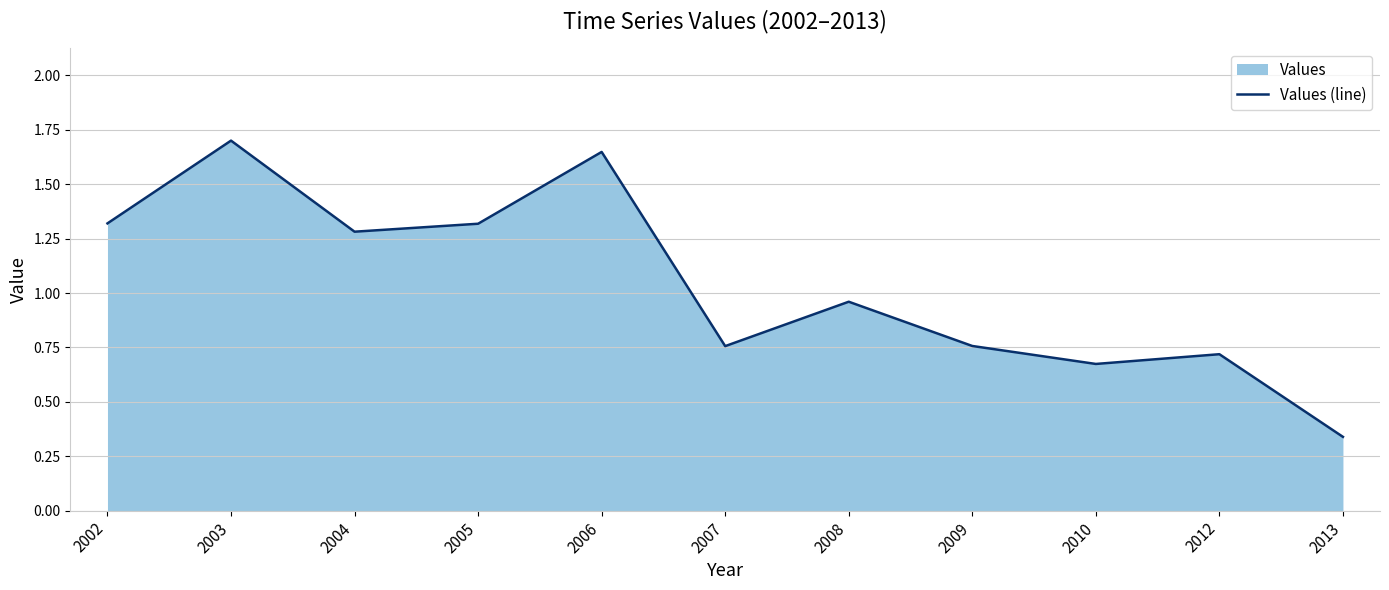

Reading left to right, what are all the values shown in this chart?

2002=1.3	2003=1.7	2004=1.3	2005=1.3	2006=1.6	2007=0.8	2008=1.0	2009=0.8	2010=0.7	2012=0.7	2013=0.3